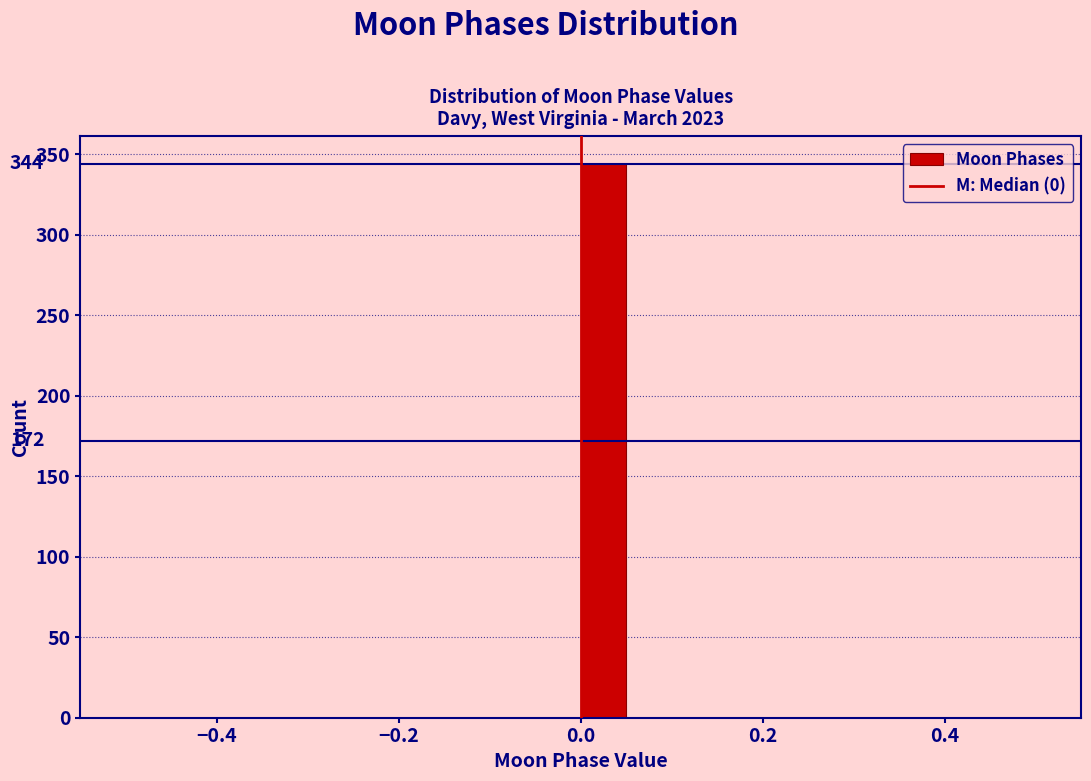

Read against the x-axis, roughly where is the centre of the tallest bar?

0.02